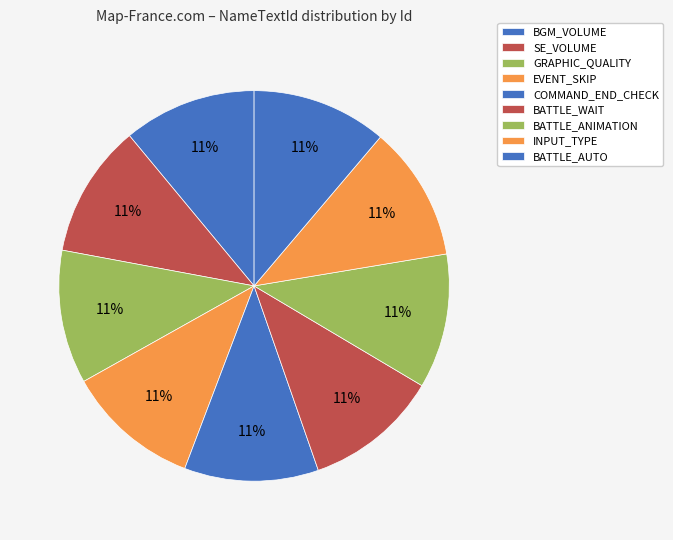

Count the number of slices in the pie.

9